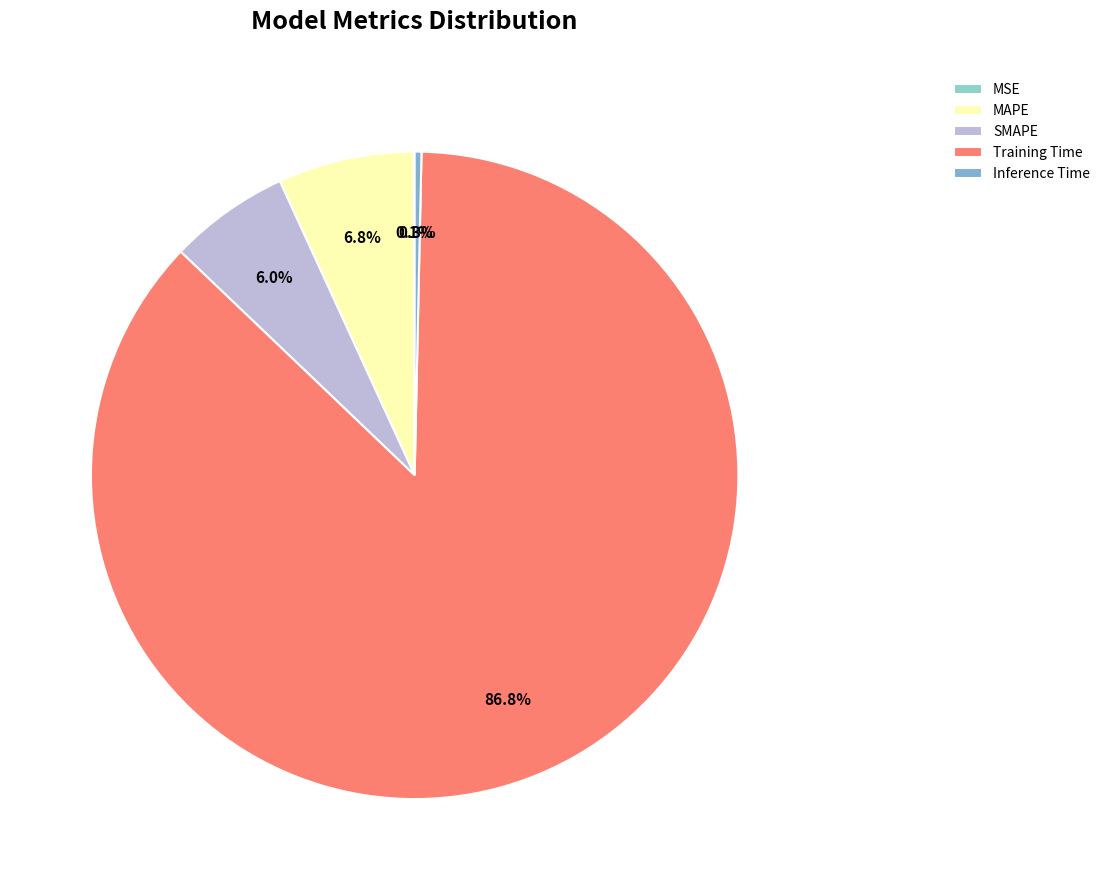

Which category has the smallest portion of the pie?

MSE